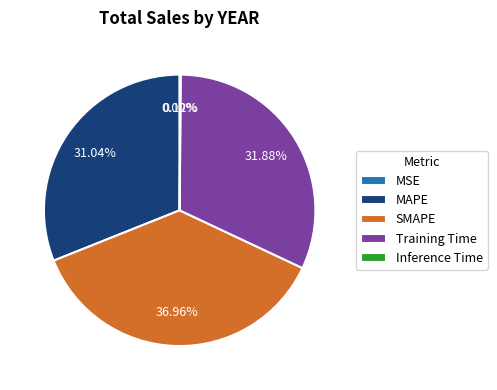

The MAPE slice represents 26% of the pie. True or false?

False